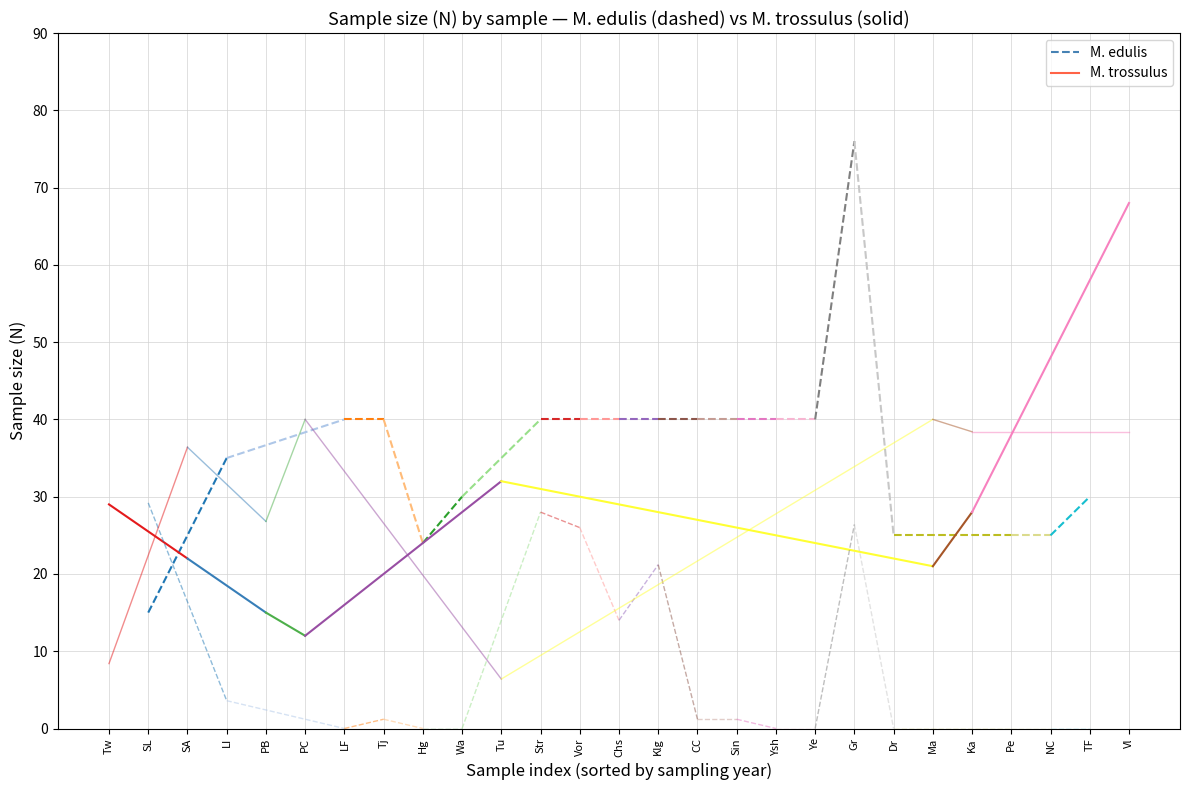

Does the chart display data point markers on the line(s)?

No